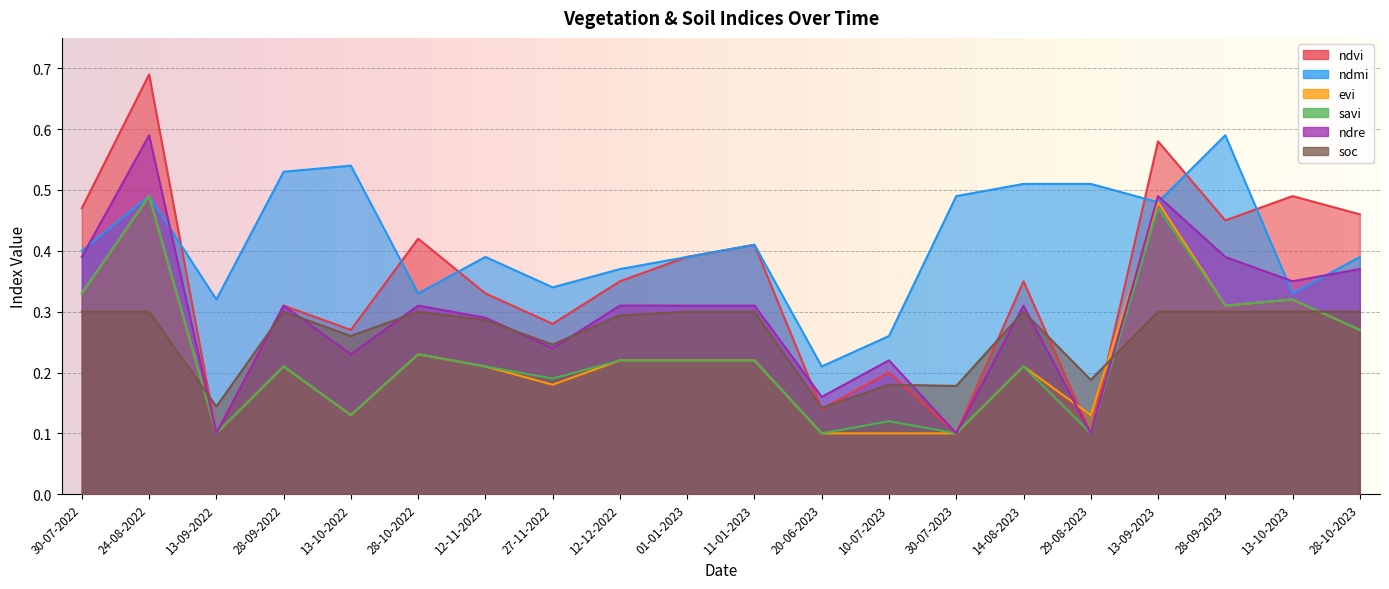

Count the number of categories in the chart.

20